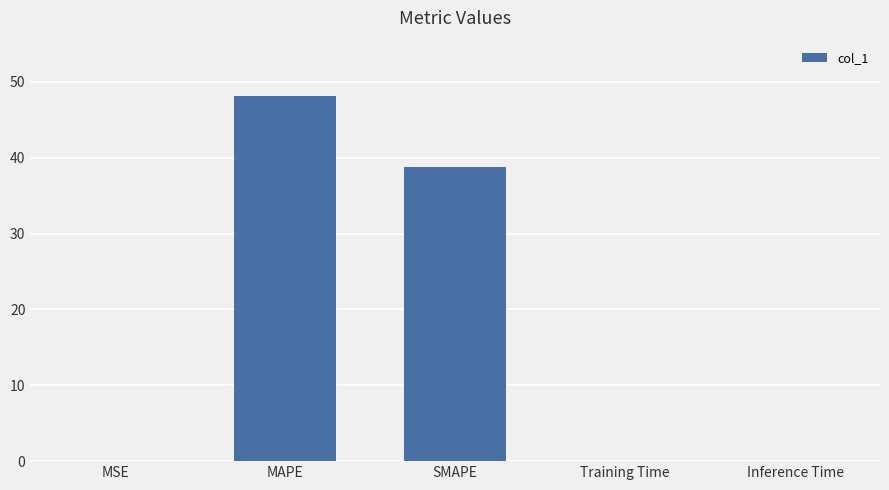

How many categories are shown in the chart?

5